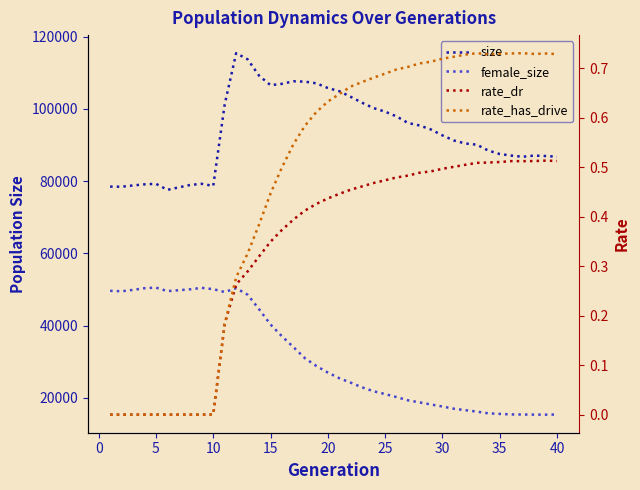

Count the number of categories in the chart.

40